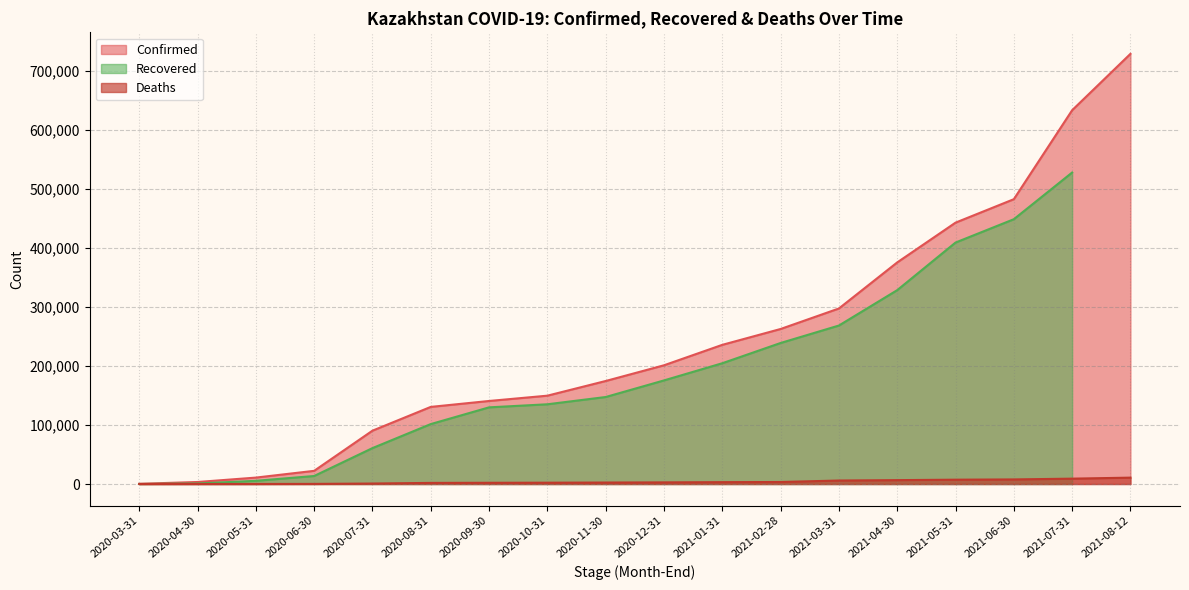

Between 2020-09-30 and 2021-02-28, which series saw the biggest shift?

Confirmed